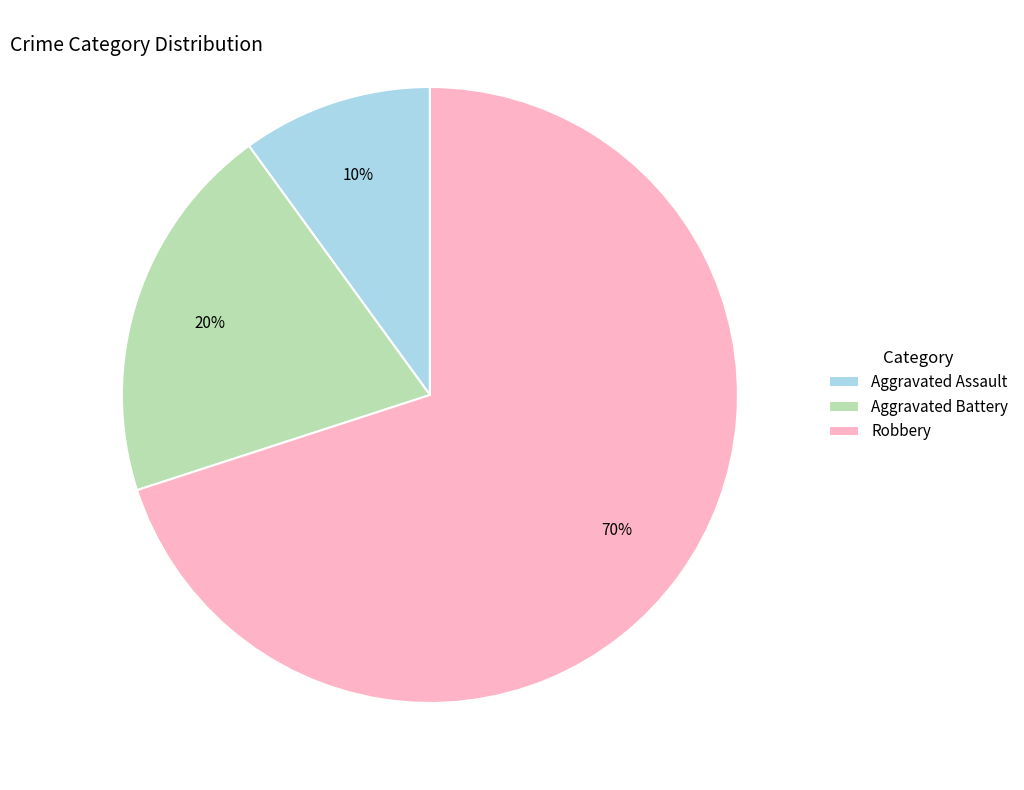

Is it true that Aggravated Assault is 19% of the pie?

False